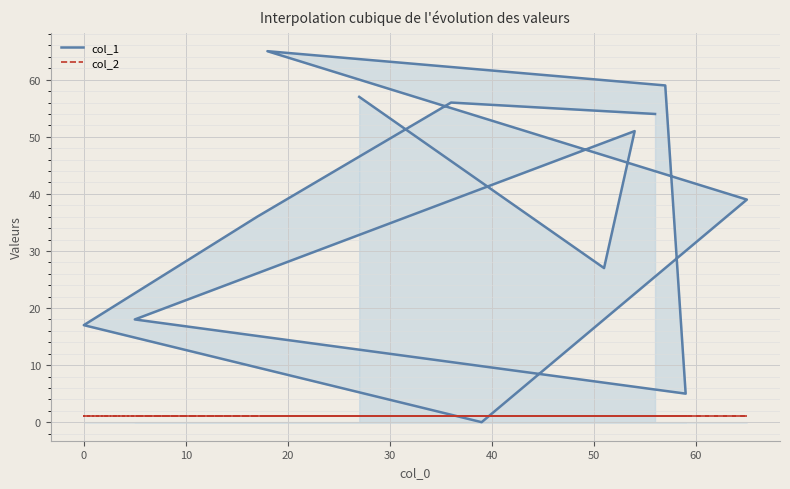

How many intersections are there between col_2 and col_1?

2